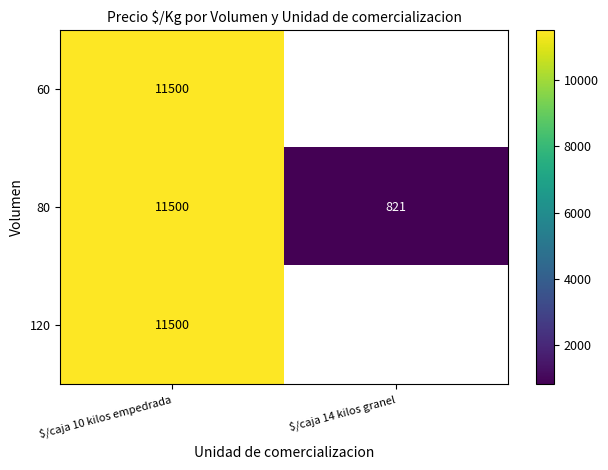

What is the sum of all 80 values?

12321